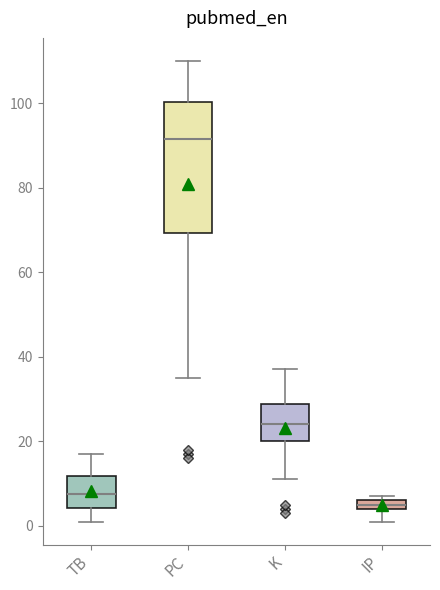

Which box has the highest median line?

PC